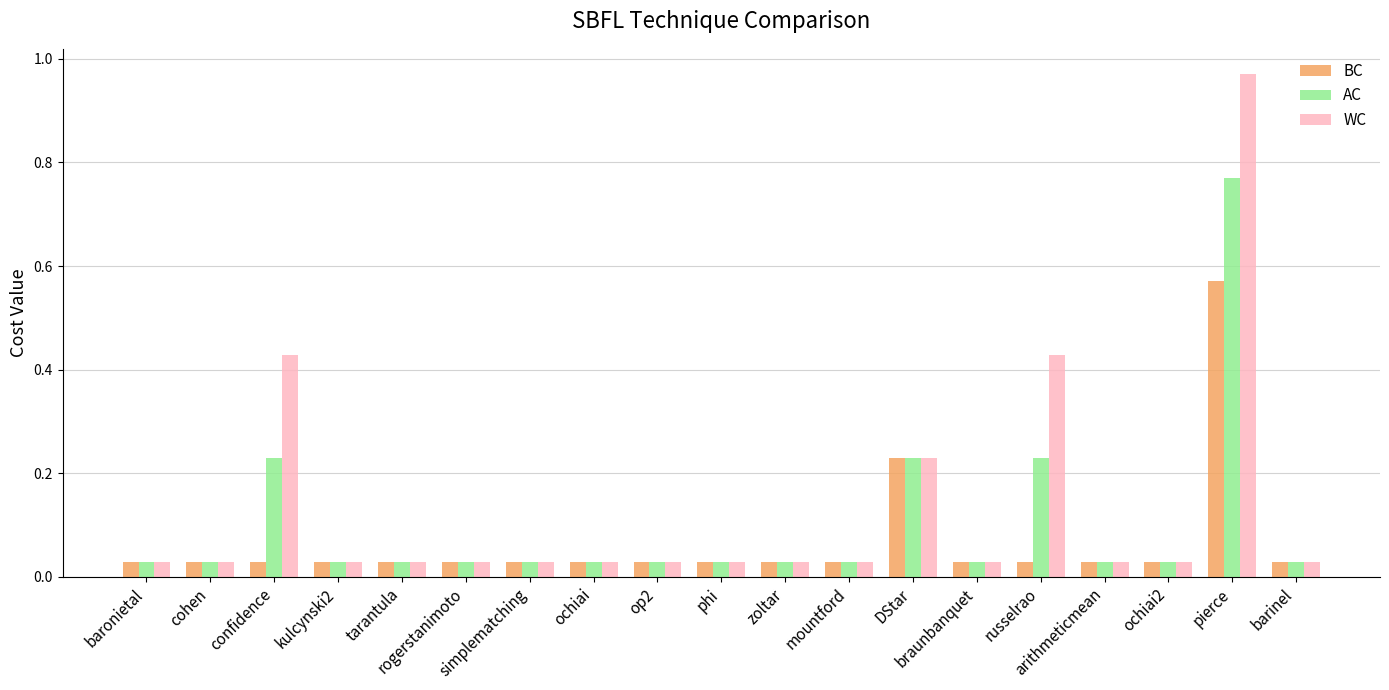

The value of WC at arithmeticmean is 0.1. True or false?

False